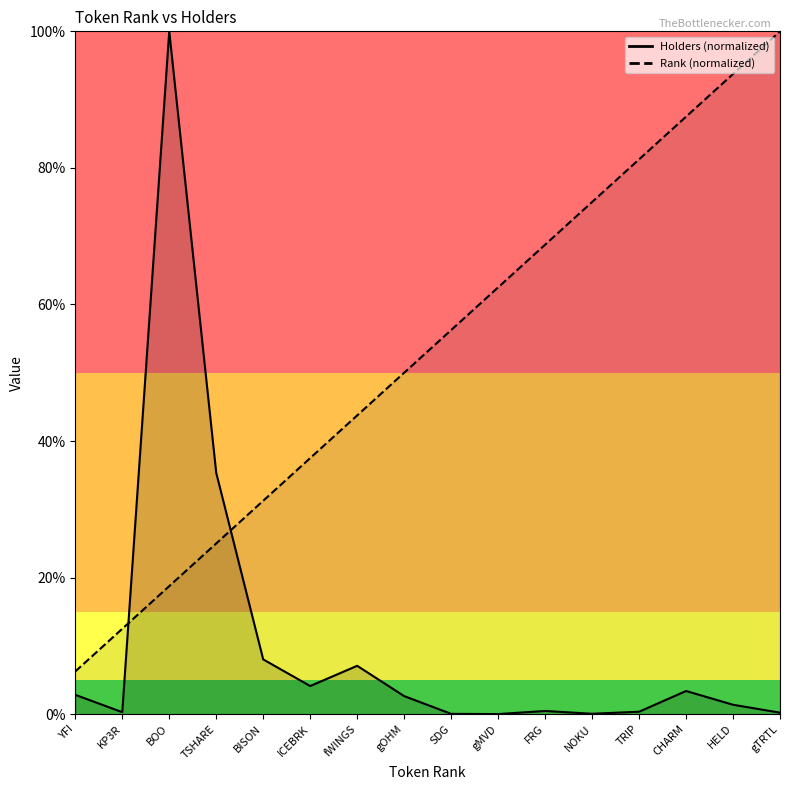

What is the label of the 11th point from the left?

FRG